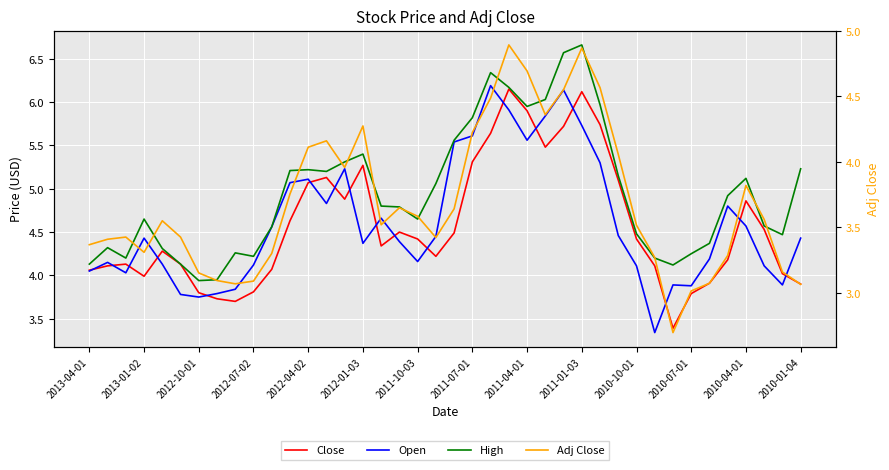

Is the value of High at 23 greater than the value of Adj Close at 2012-01-03?

Yes